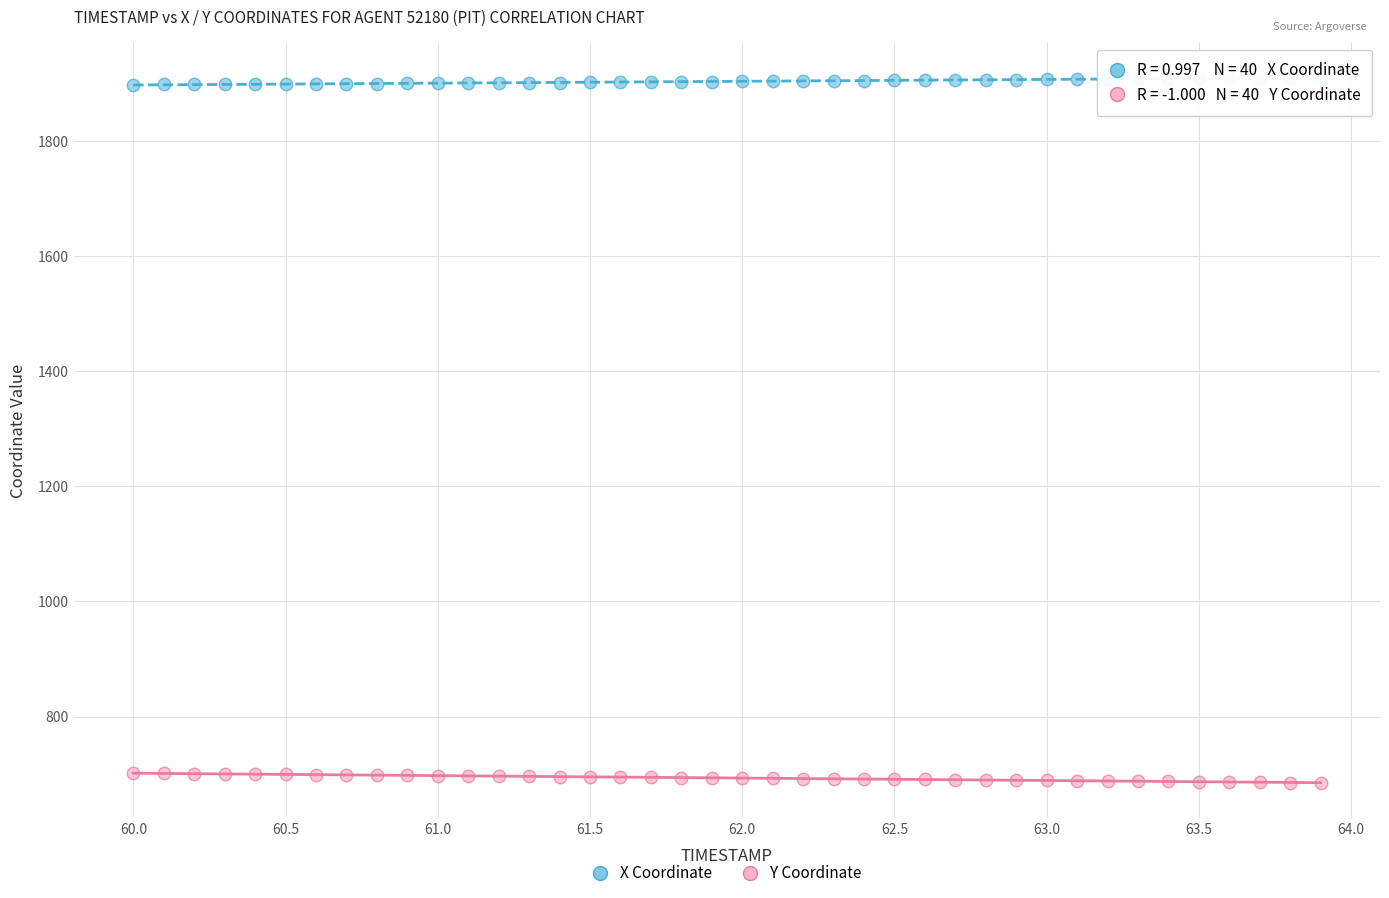

Across all data points, what is the range of X values (max minus min)?

3.9